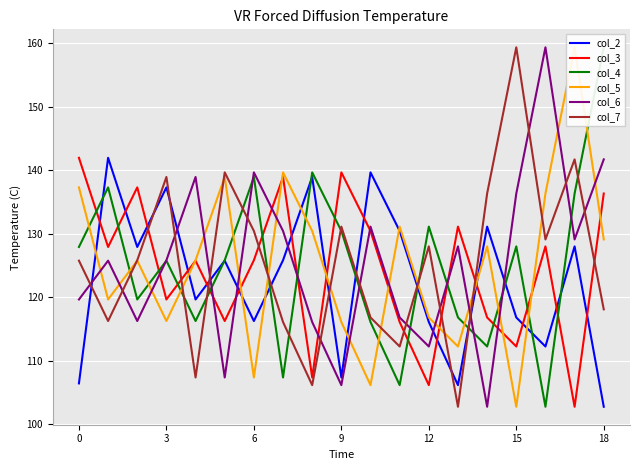

Reading left to right, extract all data points from this chart.

col_2: 106.4	141.9	127.9	137.3	119.6	125.8	116.3	125.8	138.9	107.4	139.7	130.4	116.1	106.2	131.1	116.8	112.2	128.0	102.8
col_3: 141.9	127.9	137.3	119.6	125.8	116.3	125.8	138.9	107.4	139.7	130.4	116.1	106.2	131.1	116.8	112.2	128.0	102.8	136.3
col_4: 127.9	137.3	119.6	125.8	116.3	125.8	138.9	107.4	139.7	130.4	116.1	106.2	131.1	116.8	112.2	128.0	102.8	136.3	159.4
col_5: 137.3	119.6	125.8	116.3	125.8	138.9	107.4	139.7	130.4	116.1	106.2	131.1	116.8	112.2	128.0	102.8	136.3	159.4	129.1
col_6: 119.6	125.8	116.3	125.8	138.9	107.4	139.7	130.4	116.1	106.2	131.1	116.8	112.2	128.0	102.8	136.3	159.4	129.1	141.7
col_7: 125.8	116.3	125.8	138.9	107.4	139.7	130.4	116.1	106.2	131.1	116.8	112.2	128.0	102.8	136.3	159.4	129.1	141.7	118.1